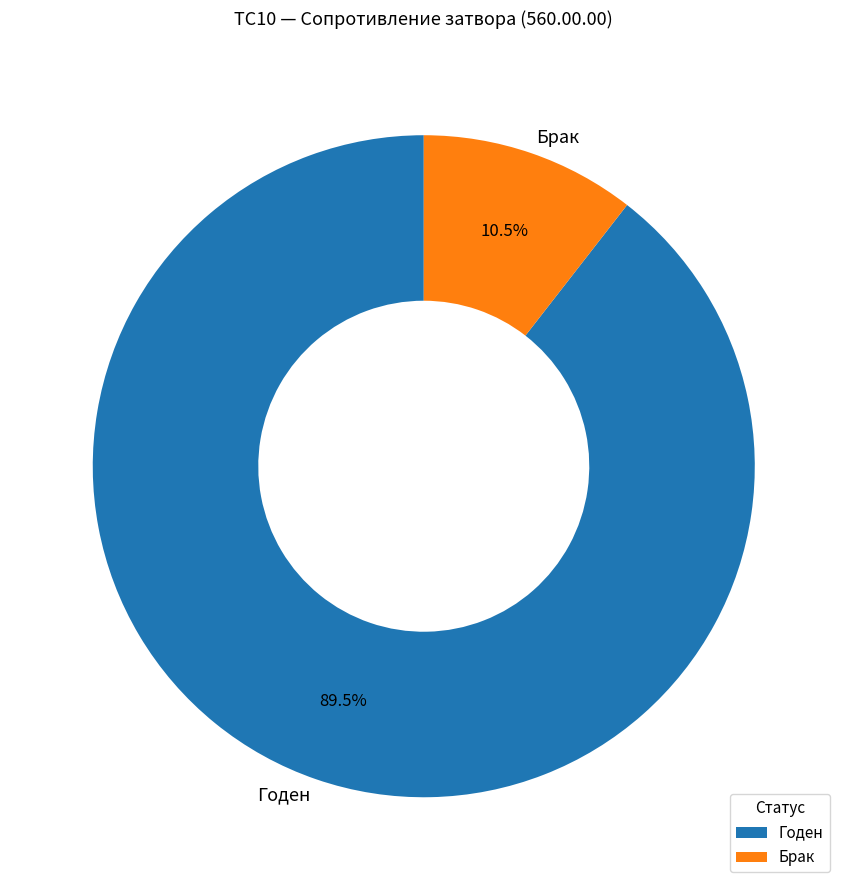

Rank the categories by value from lowest to highest.

Брак, Годен